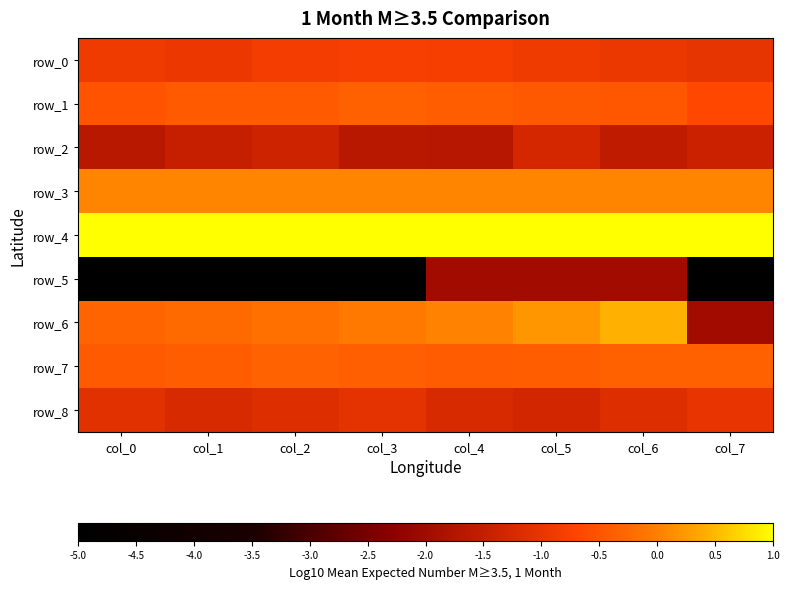

What is the sum of all row_4 values?

8.9